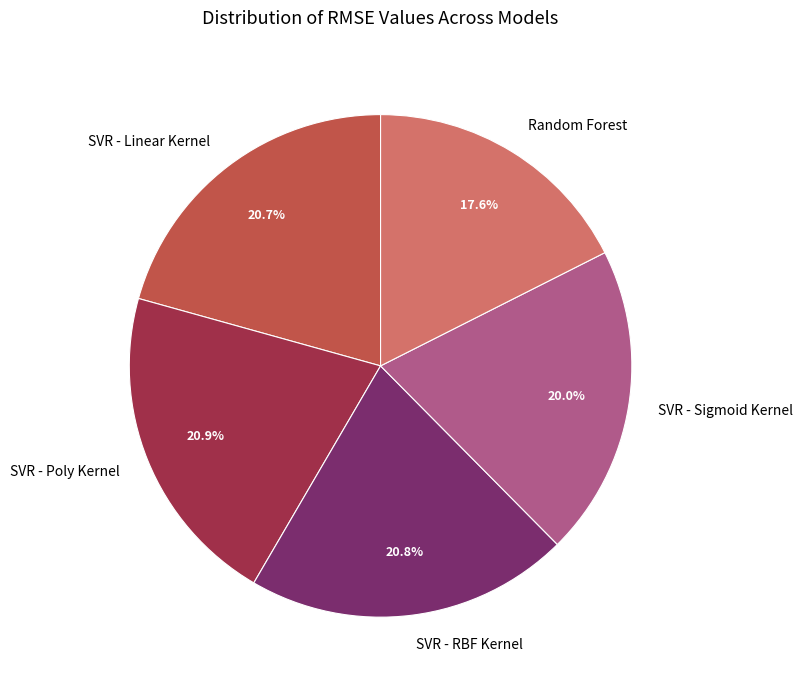

Is the sum of SVR - Poly Kernel and SVR - Sigmoid Kernel greater than half?

No